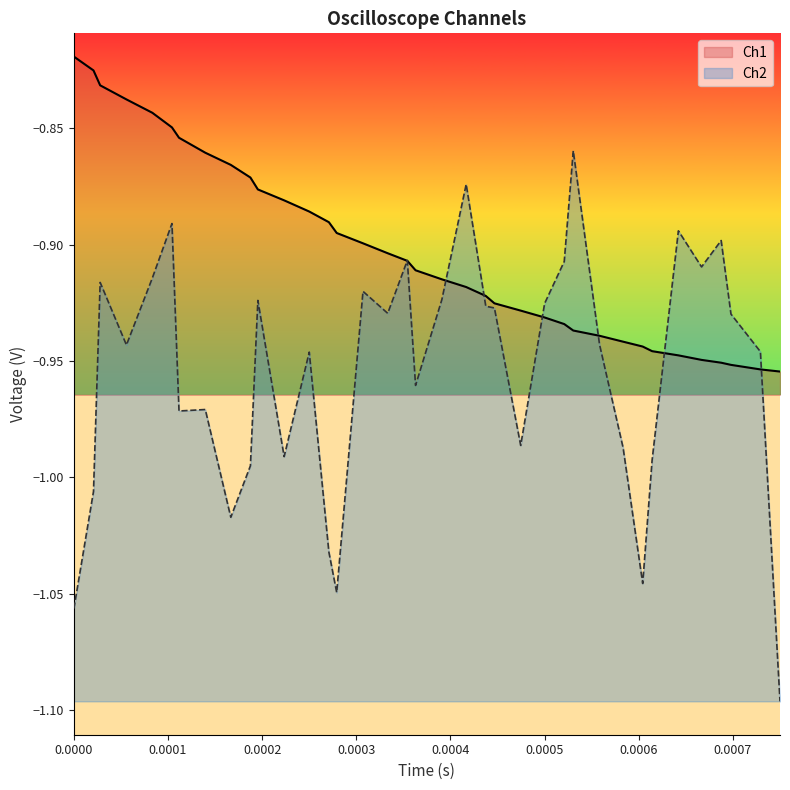

True or false: ch2_y has more than 2 interior local peaks.

True